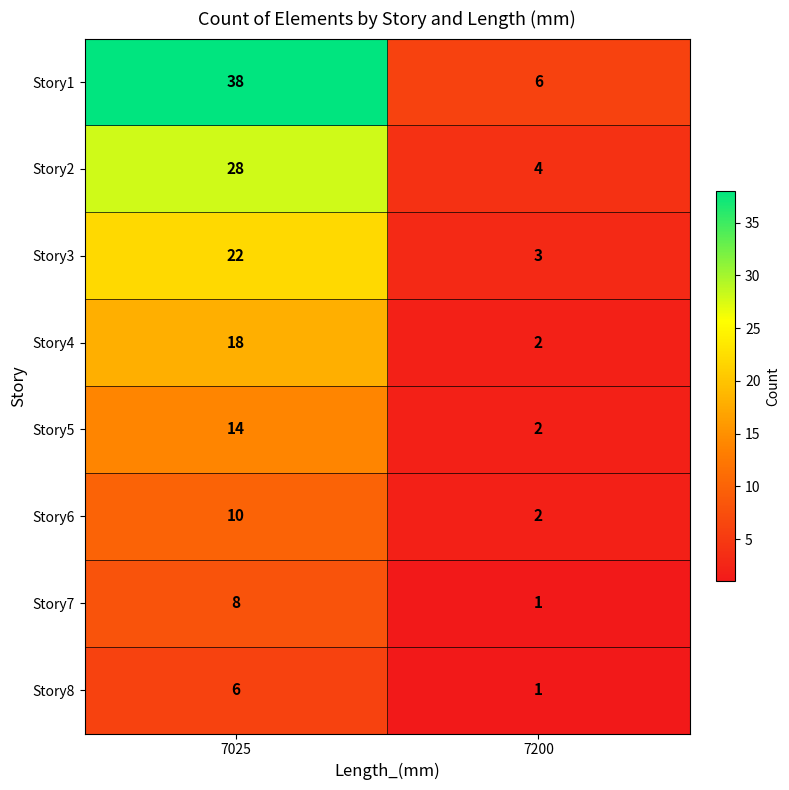

Reading left to right, extract all data points from this chart.

Story1: 7025=38	7200=6
Story2: 7025=28	7200=4
Story3: 7025=22	7200=3
Story4: 7025=18	7200=2
Story5: 7025=14	7200=2
Story6: 7025=10	7200=2
Story7: 7025=8	7200=1
Story8: 7025=6	7200=1